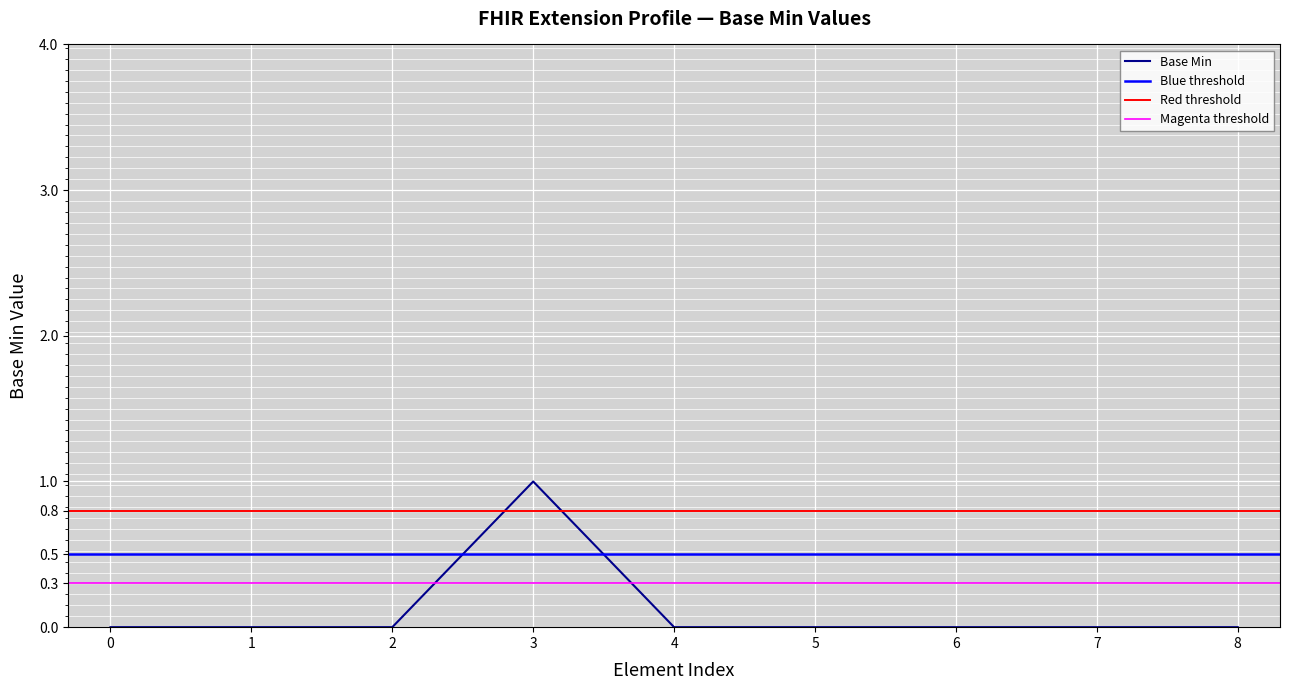

Count the values in the range 0 to 1.

9